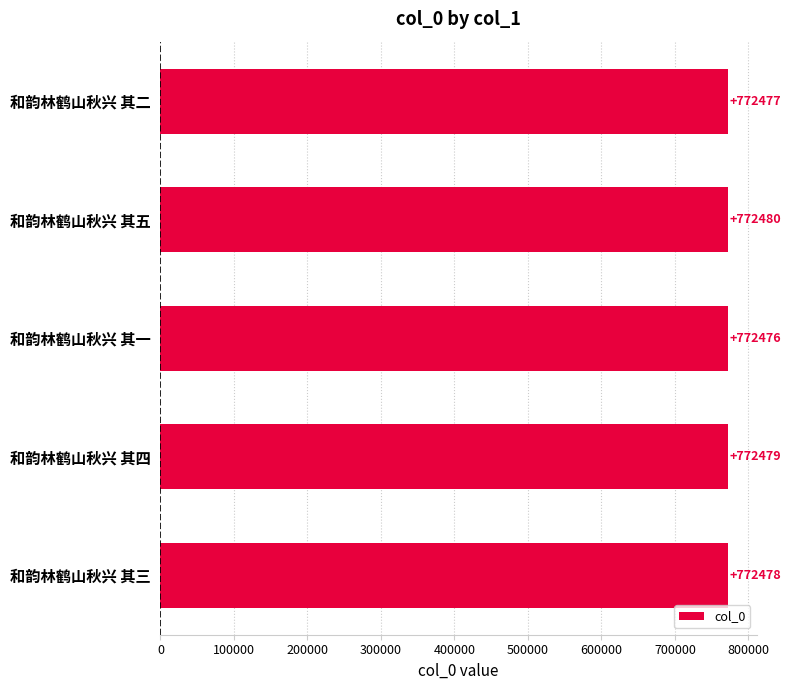

The value at 和韵林鹤山秋兴 其三 is 1187254. True or false?

False